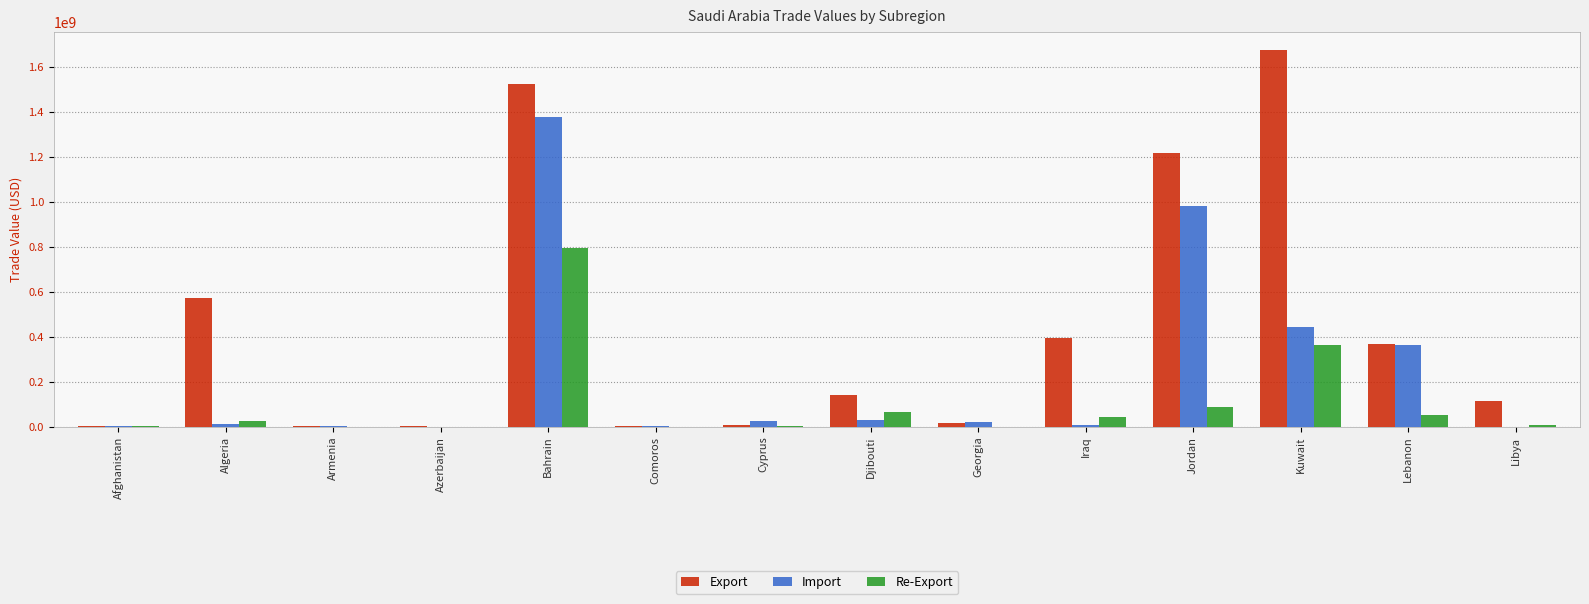

The Import series shows 701266017 at Kuwait. True or false?

False